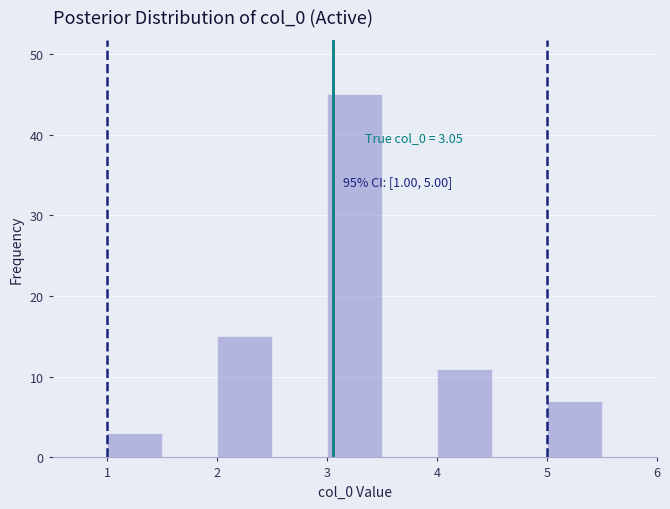

Over which range of the x-axis is the bar tallest?

3.0 to 3.5